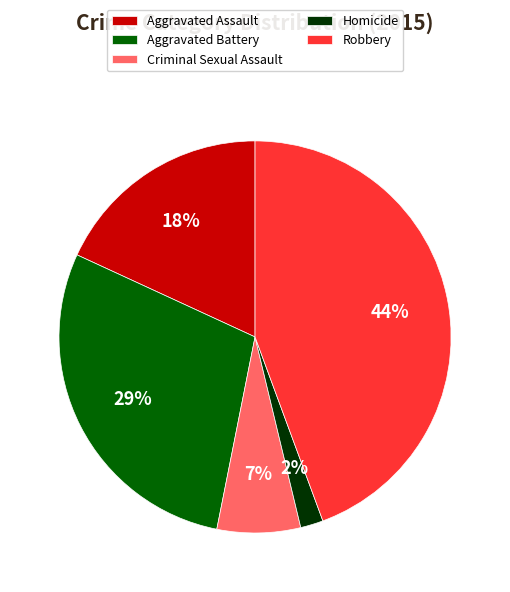

True or false: Criminal Sexual Assault accounts for 17% of the total.

False